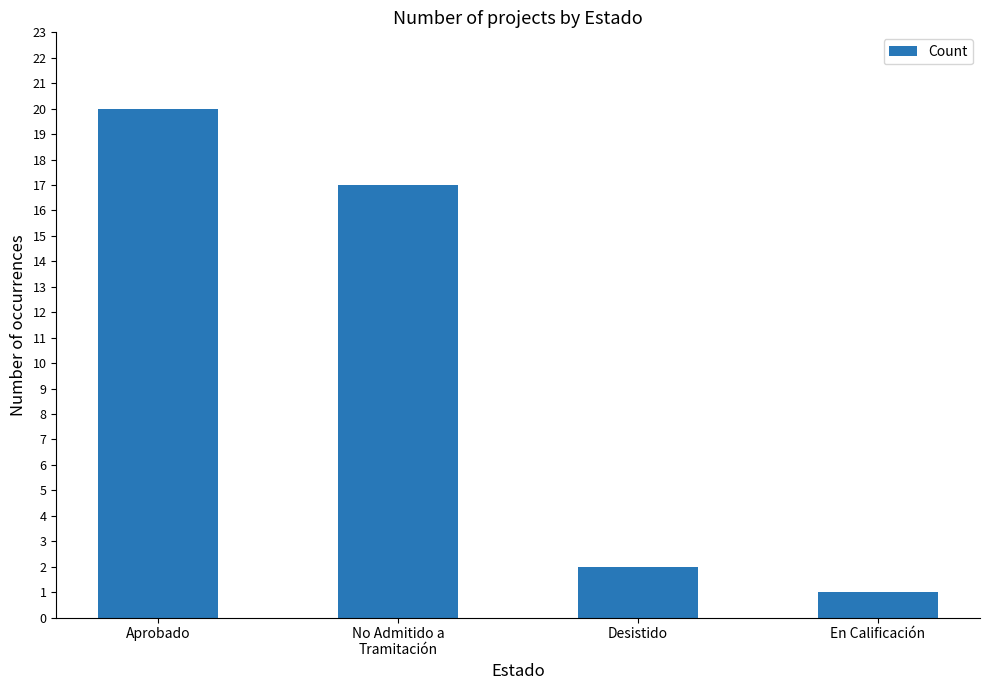

What is the sum of the values at Desistido and No Admitido a
Tramitación?

19